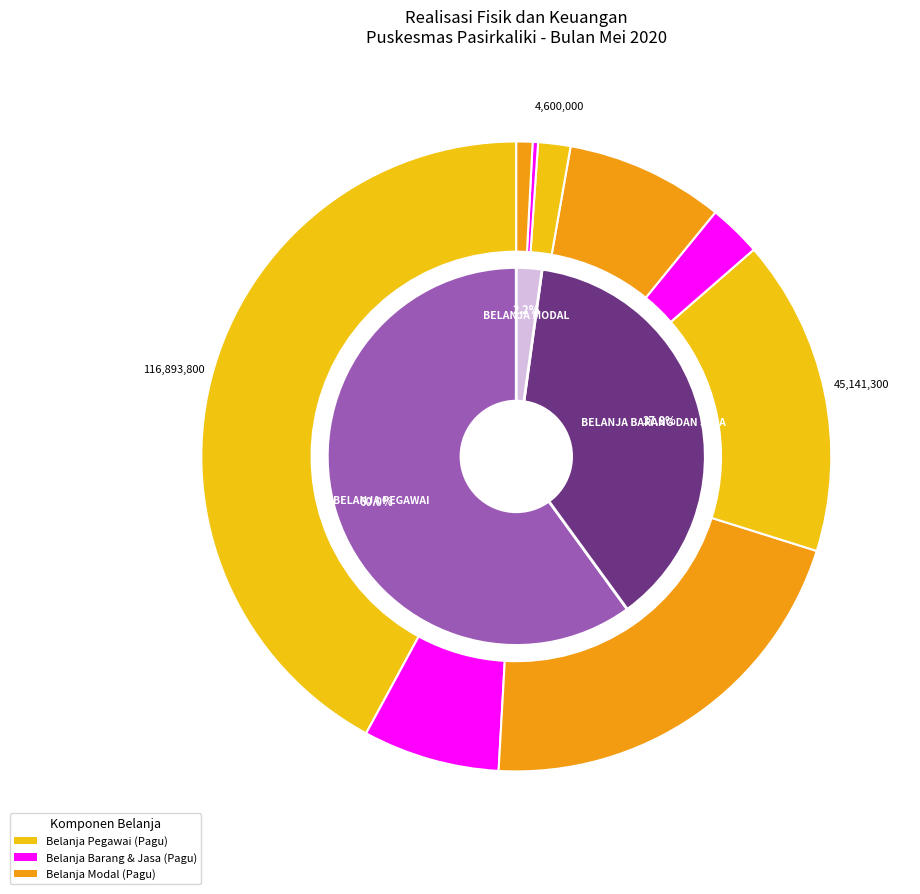

What is the change in value from BELANJA PEGAWAI to BELANJA MODAL?

-370782400